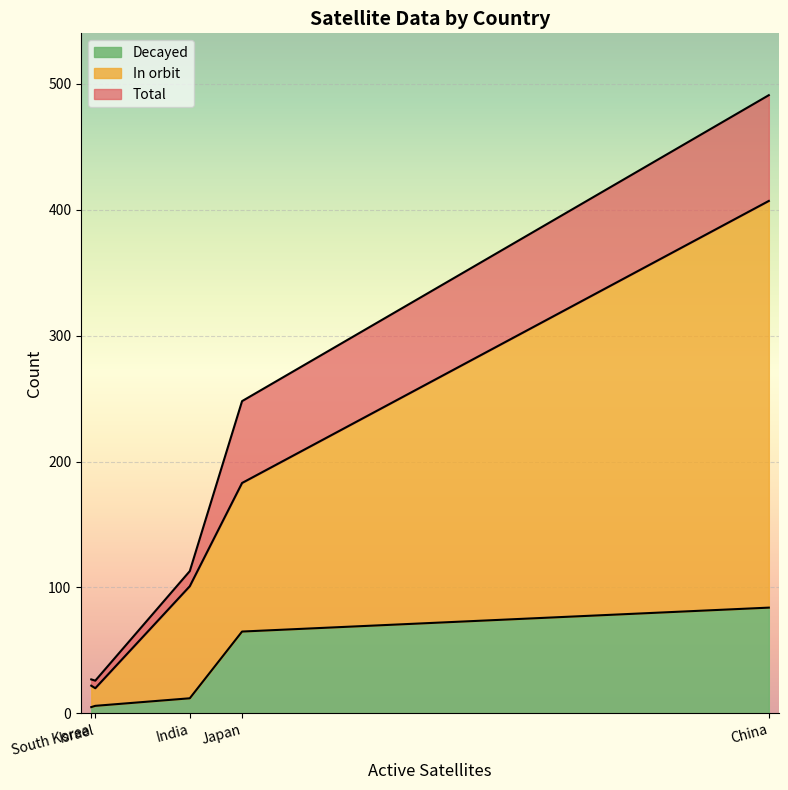

What is the total value across all series at Japan?

496